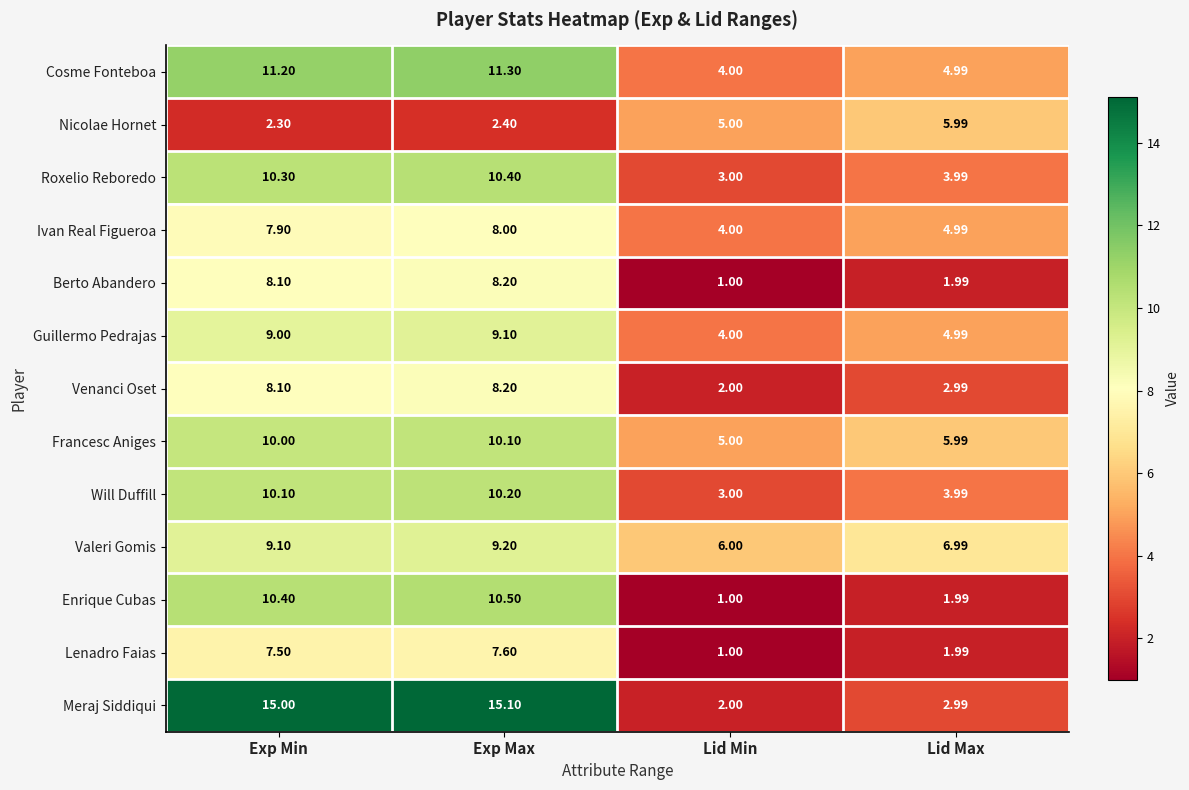

At which label does Francesc Aniges reach its minimum?

Lid Min